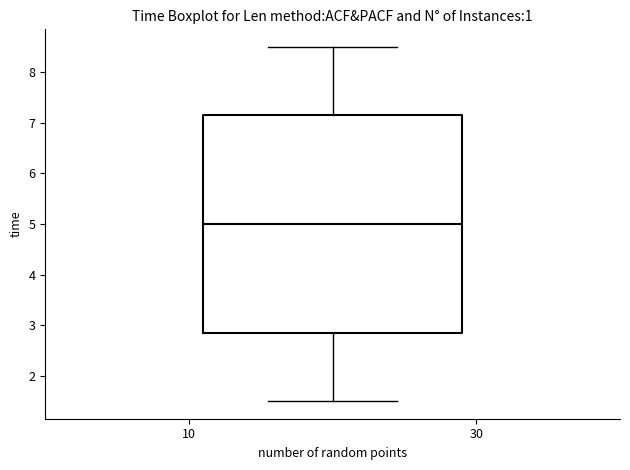

Read this box plot against the y-axis: the position of the median line, the range covered by the box, and the ends of both whiskers. The values are not printed on the chart, so give them approximately, as read against the axis.

median 5.0, box 2.9 to 7.1, whiskers 1.5 to 8.5